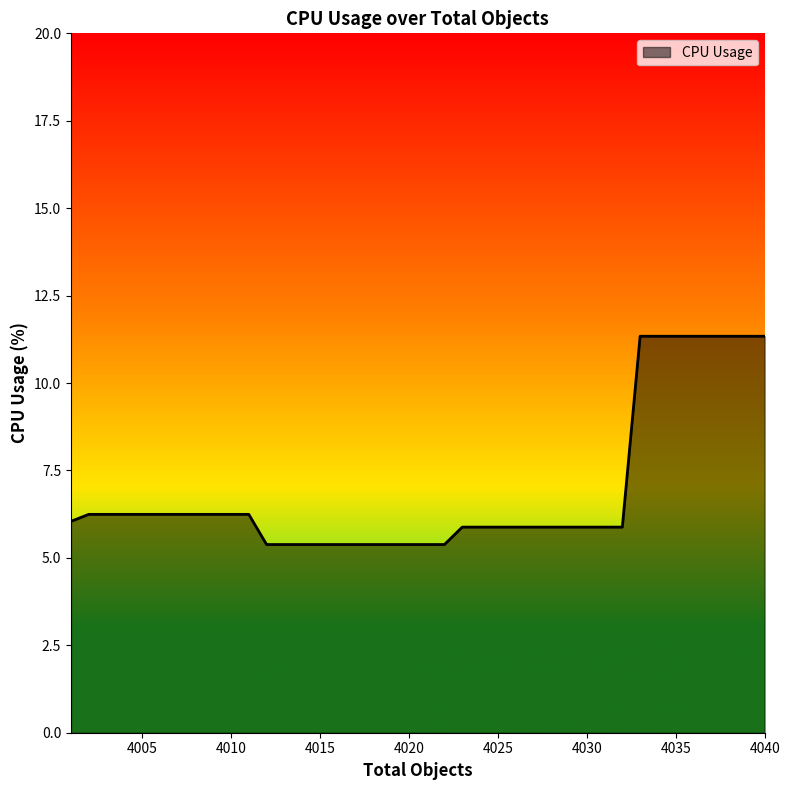

What is the smallest value displayed?

5.4